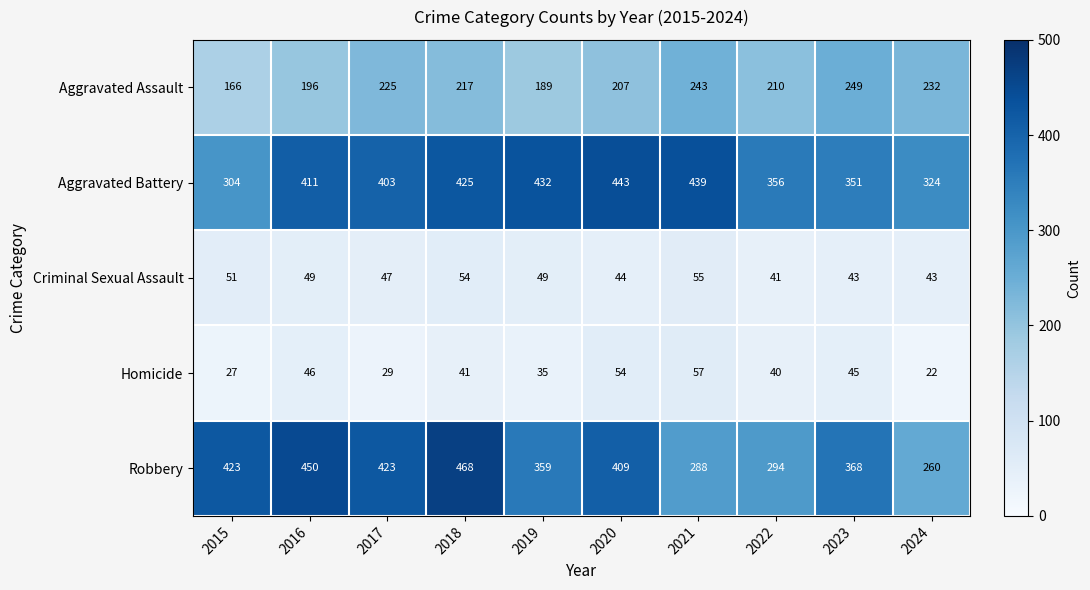

What is the spread (max minus min) of values at 2021?

384